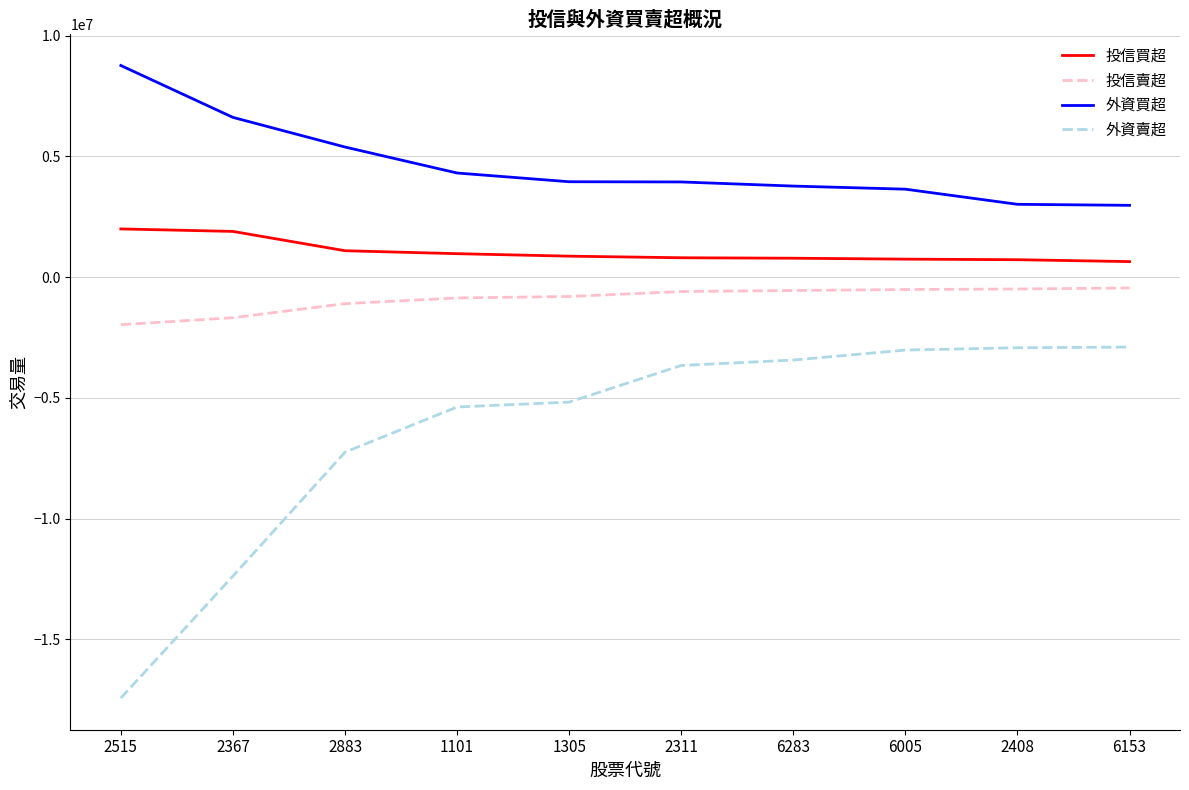

What value does the 外資賣超 series have at 6283?

-3428698